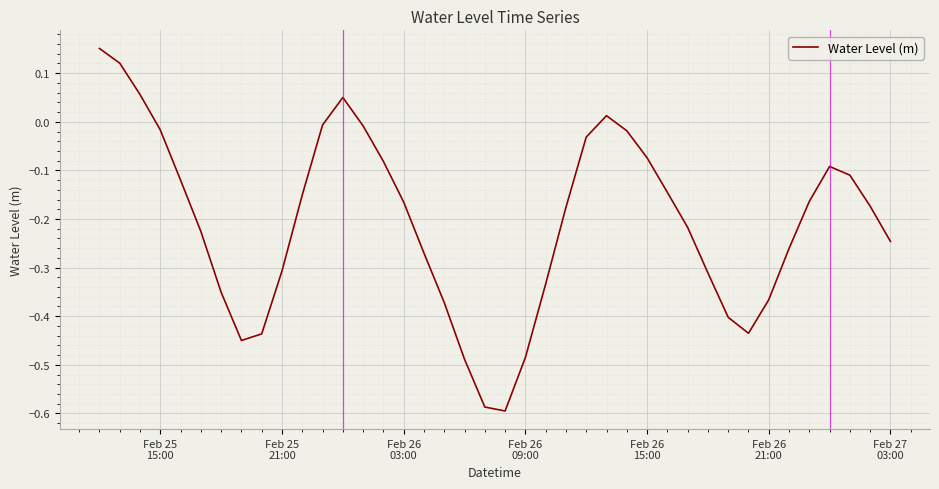

What is the difference between the maximum and minimum values?

0.7